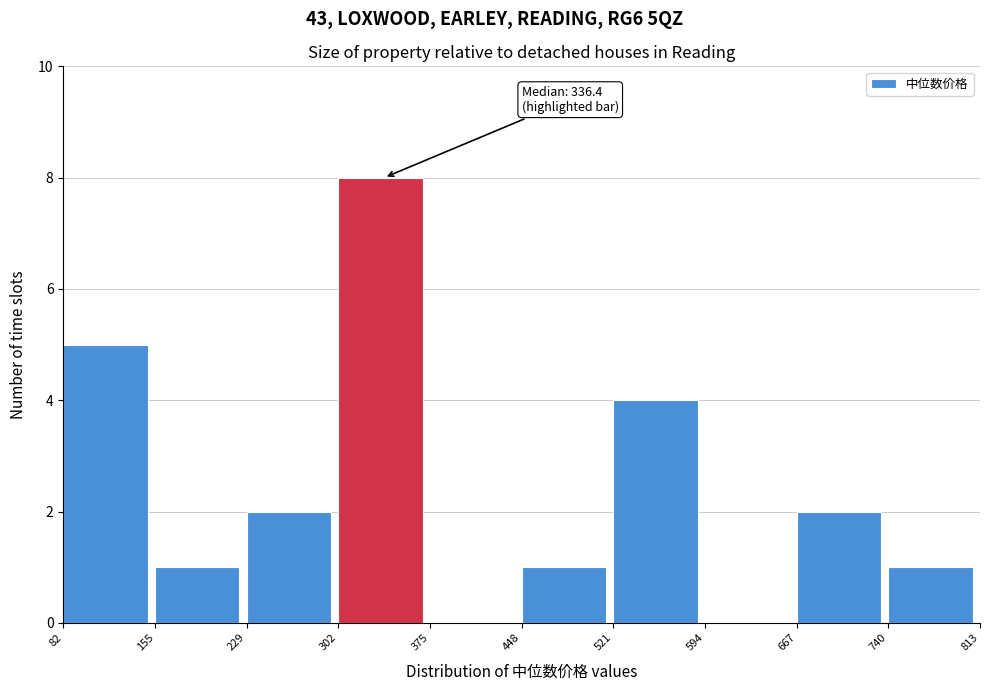

Which range on the x-axis has the tallest bar?

302 to 375